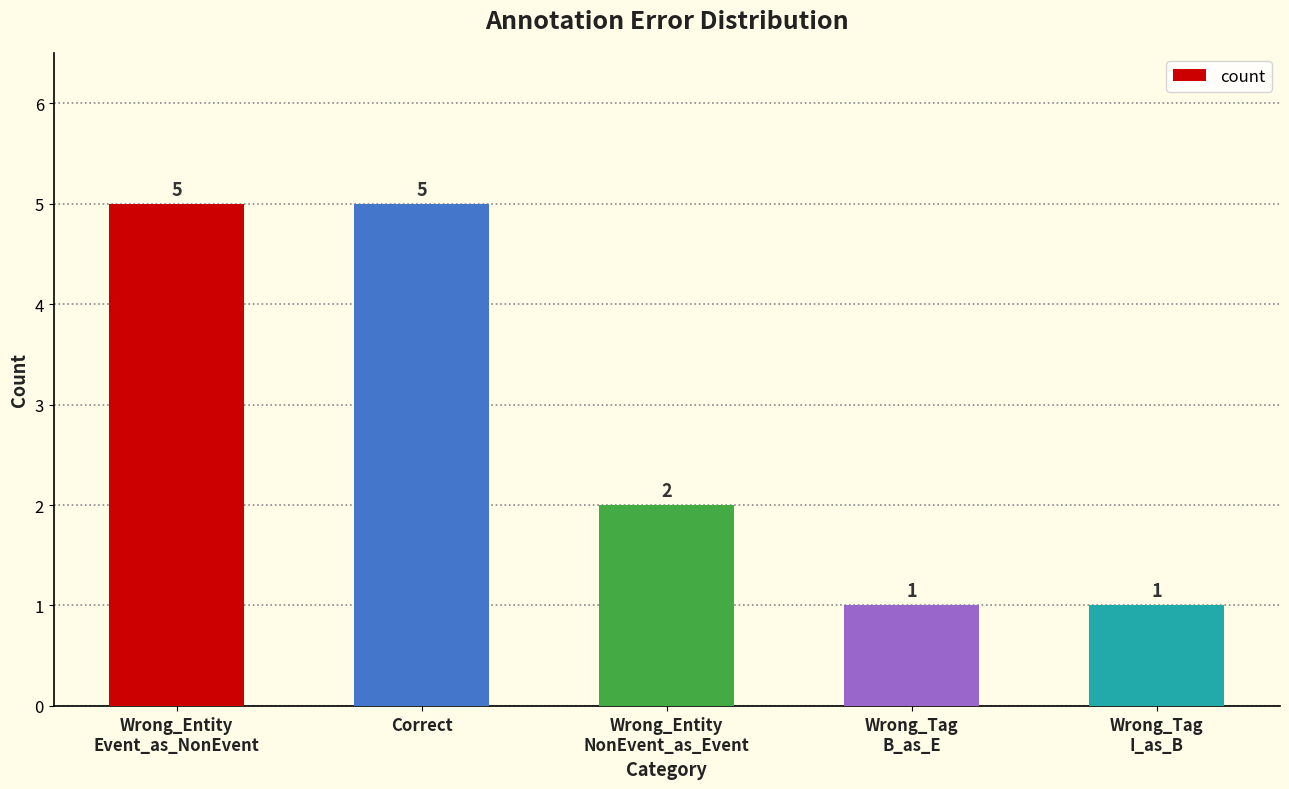

Is it true that the value at Correct is 5?

True